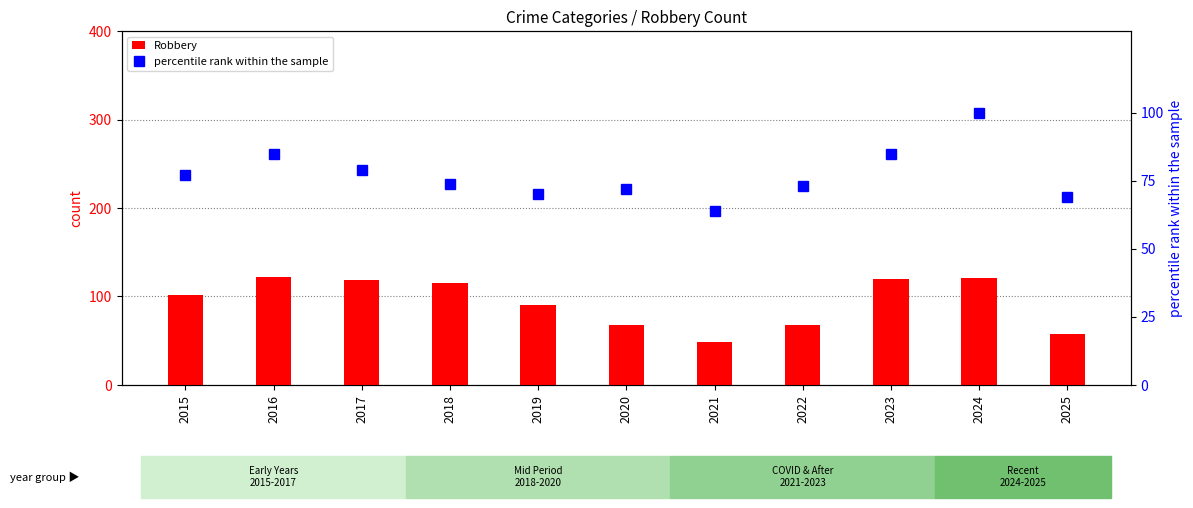

What is the difference between the Robbery values at 2021 and 2017?

70